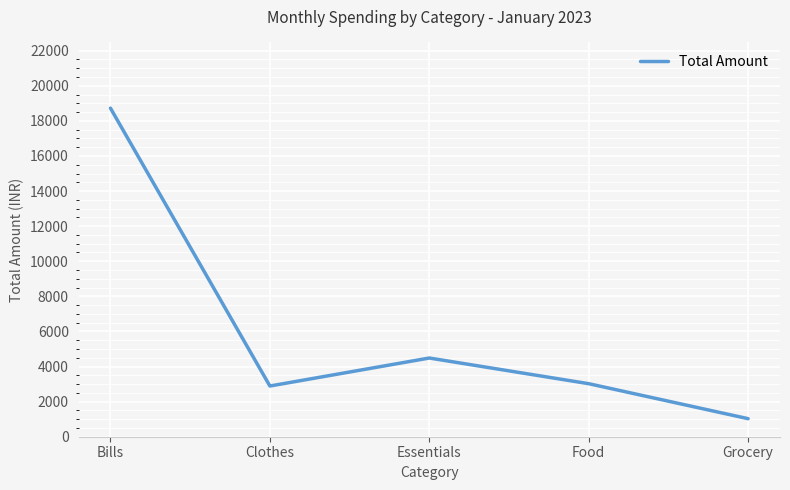

What is the greatest value displayed?

18724